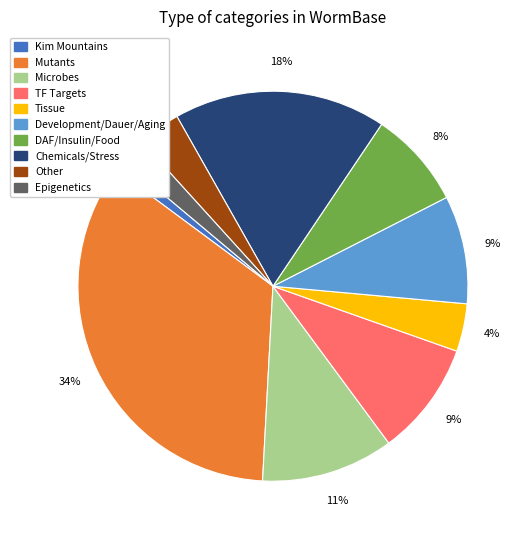

Is the sum of Chemicals/Stress and Epigenetics greater than half?

No